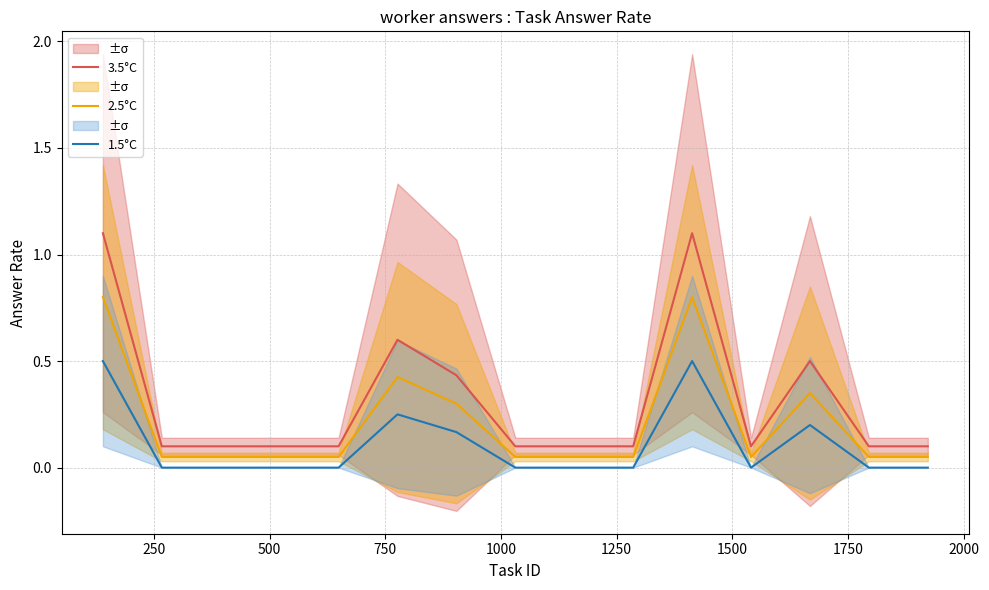

What are all the series names shown in the legend?

3.5°C, 2.5°C, 1.5°C